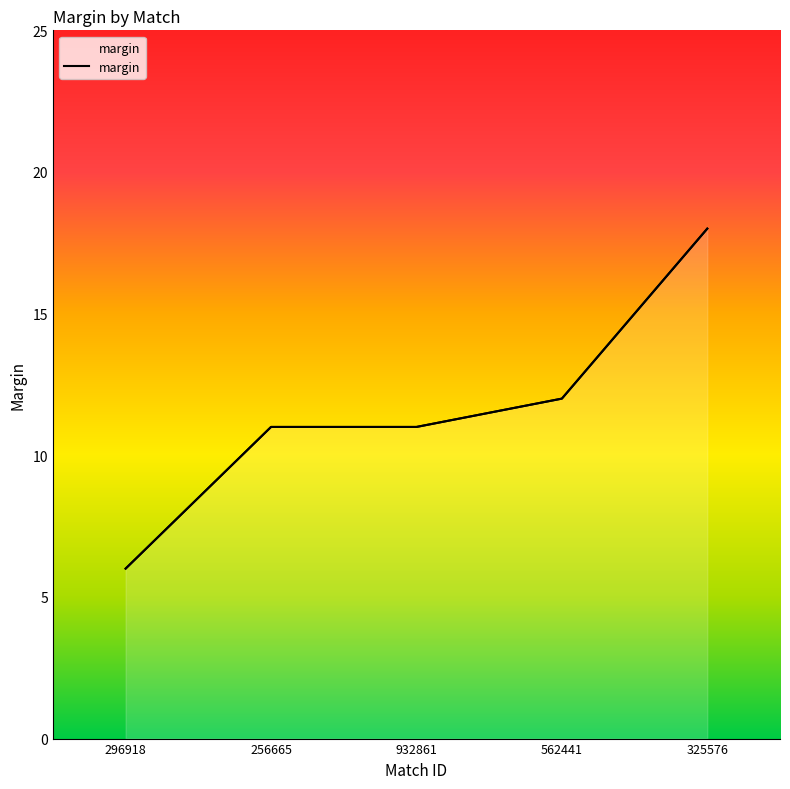

Does the chart have visible grid lines?

No